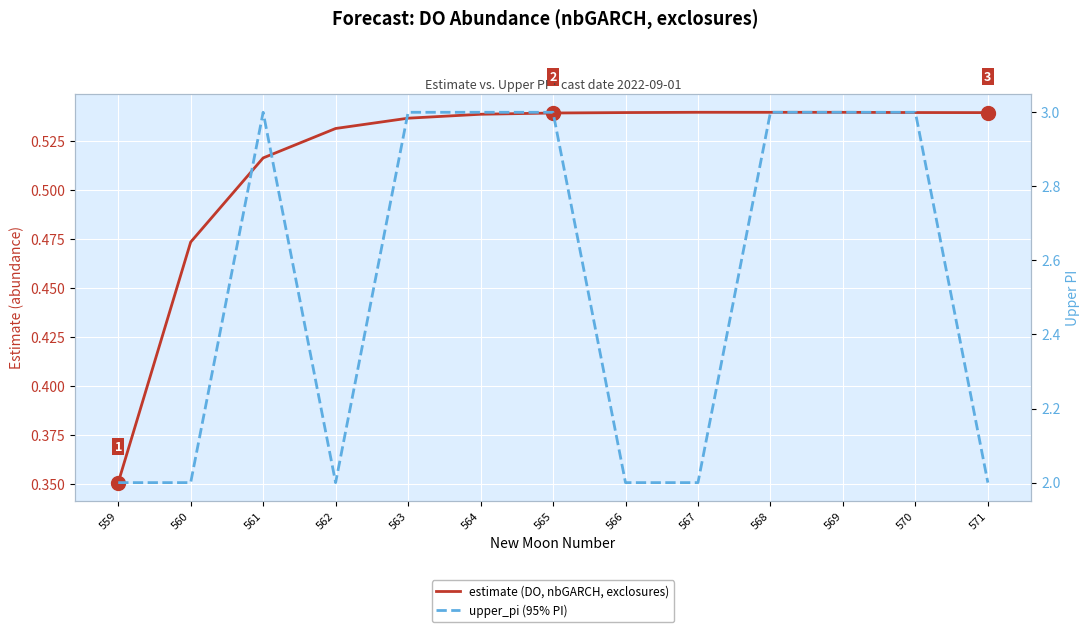

How many lines are shown in the chart?

2